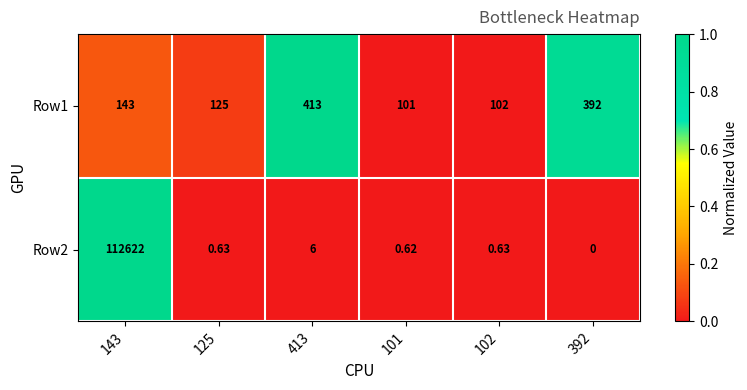

How many categories are shown in the chart?

6